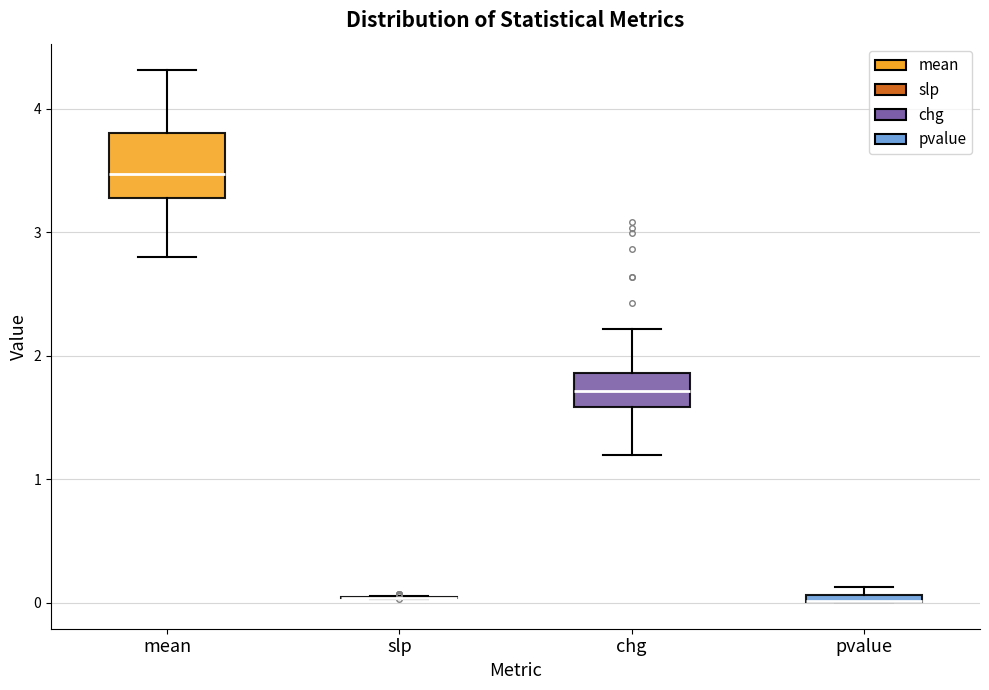

Where is the lower edge of the box for chg on the y-axis? The values are not printed on the chart, so give them approximately, as read against the axis.

1.6